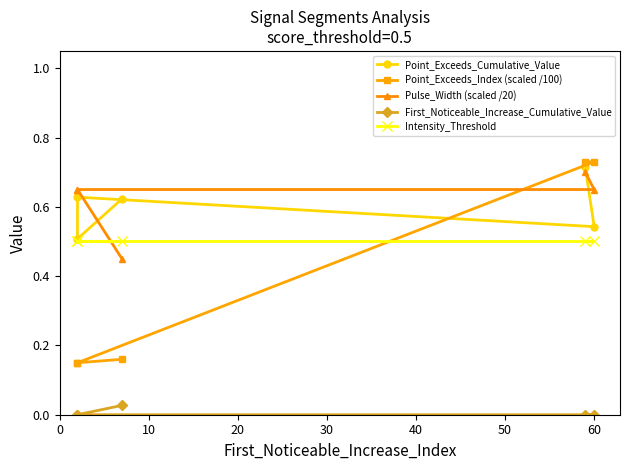

True or false: Intensity_Threshold has more than 1 interior local peaks.

False